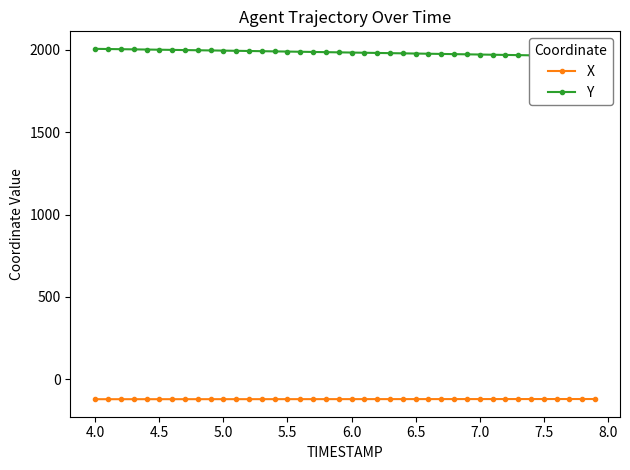

Which series has the largest range (max minus min)?

Y